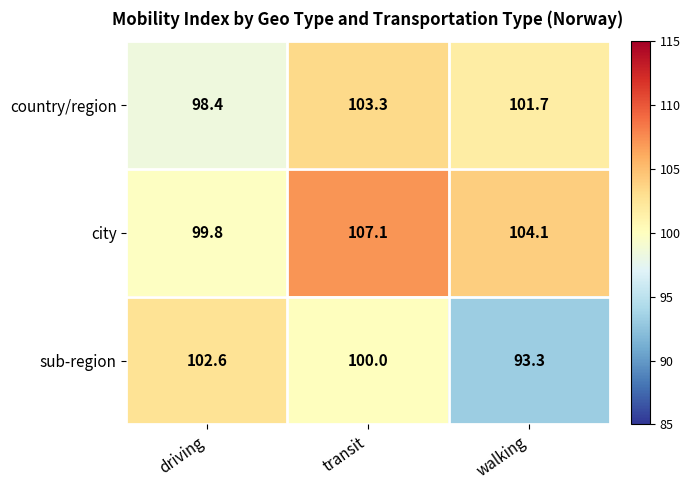

How many categories are shown in the chart?

3